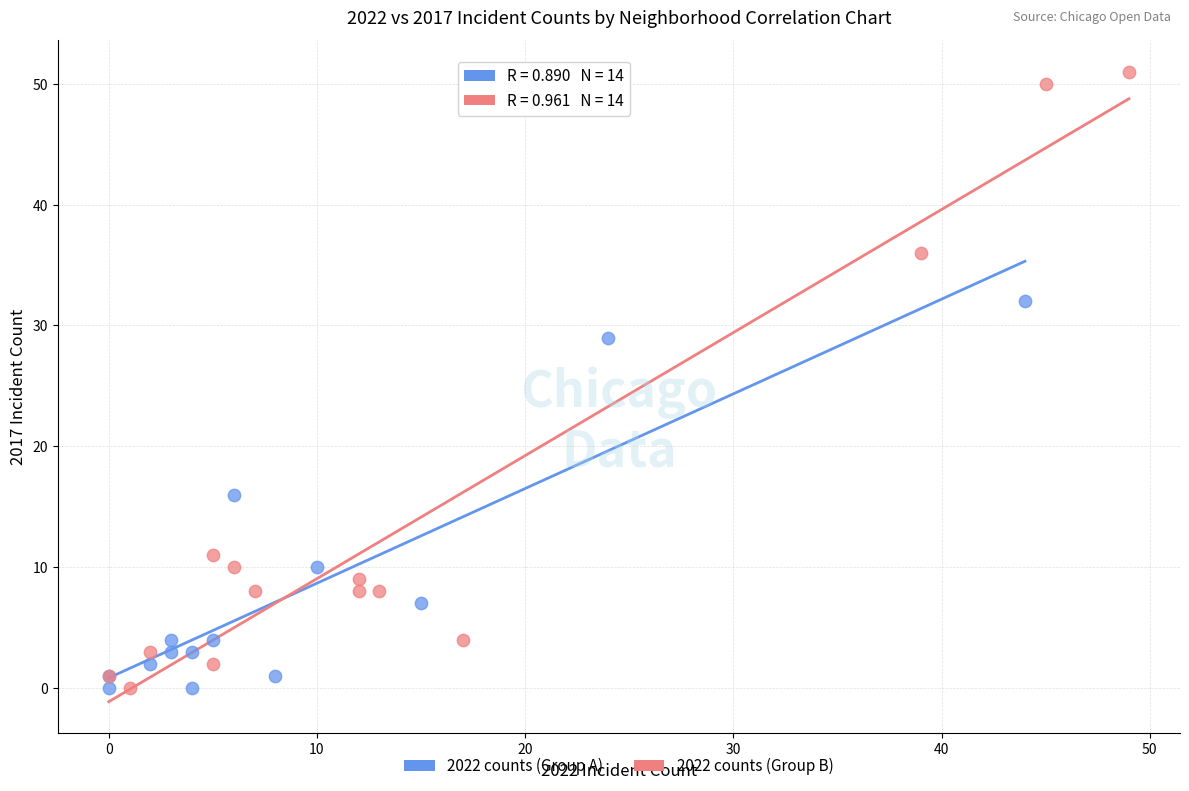

Which series has the largest Y range (max minus min)?

2022 counts (Group B)